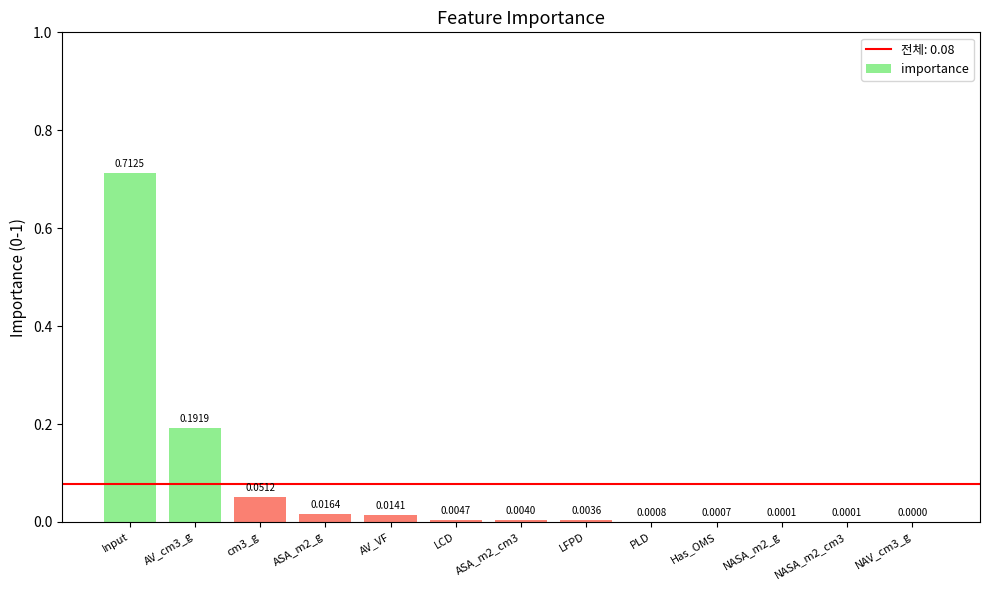

What is the sum of all values?

1.0